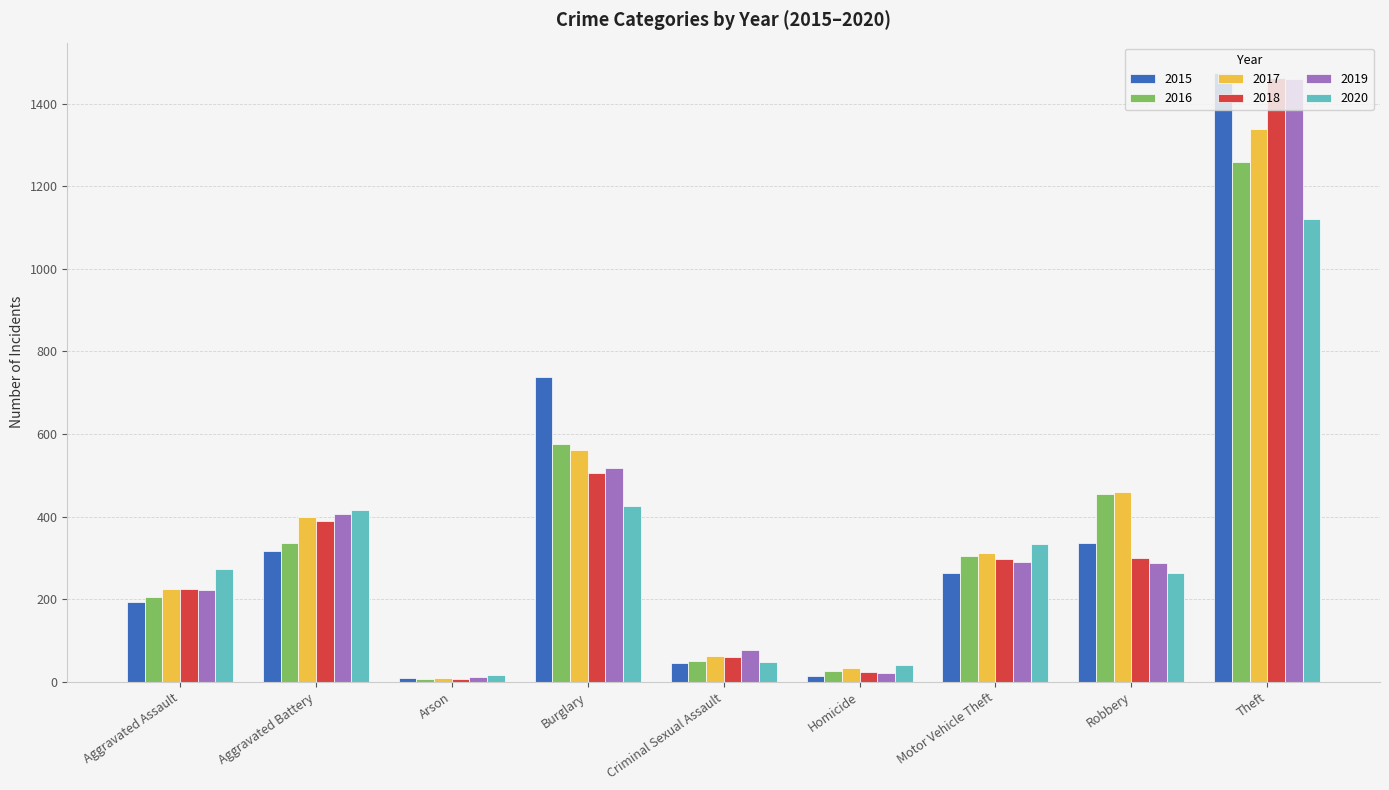

What is the sum of the 2018 values at Criminal Sexual Assault and Arson?

67